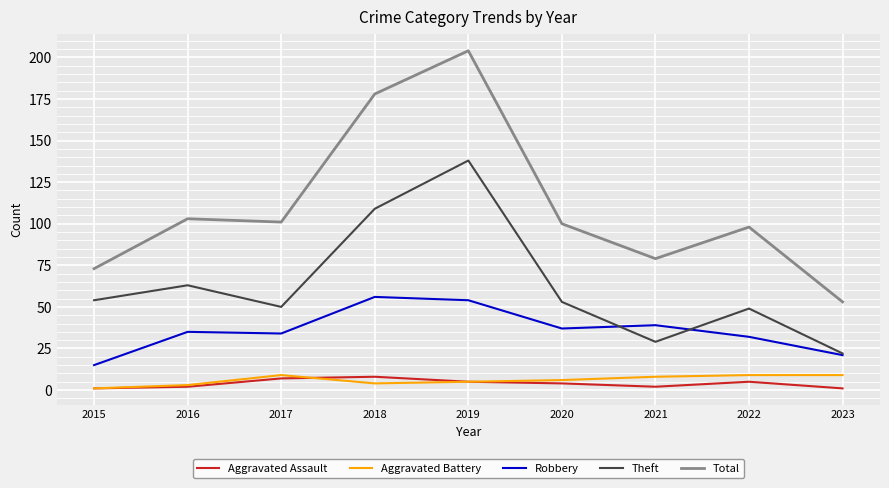

What is the difference between the Aggravated Assault values at 2020 and 2018?

4